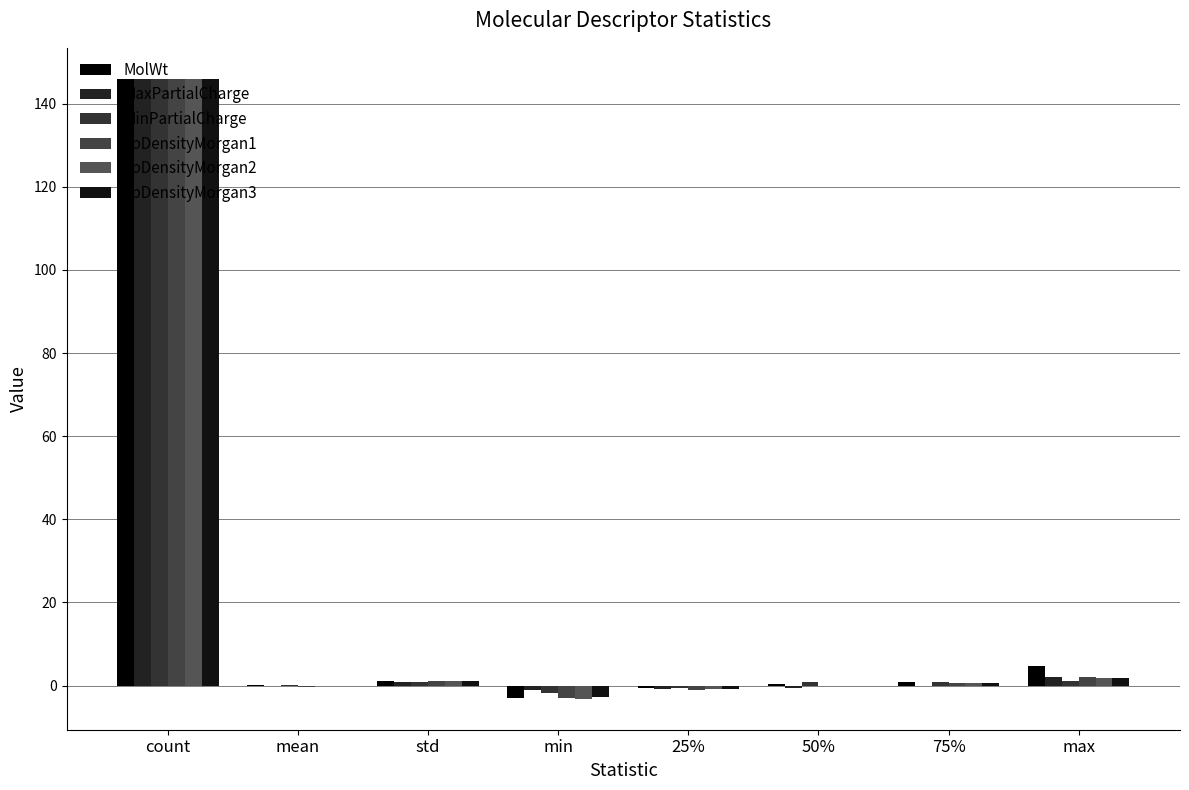

Between 25% and max, which series saw the biggest shift?

MolWt